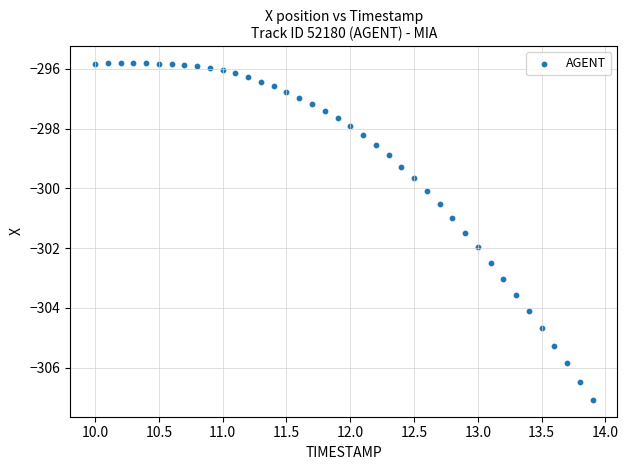

What is the range of X values (max minus min)?

3.9